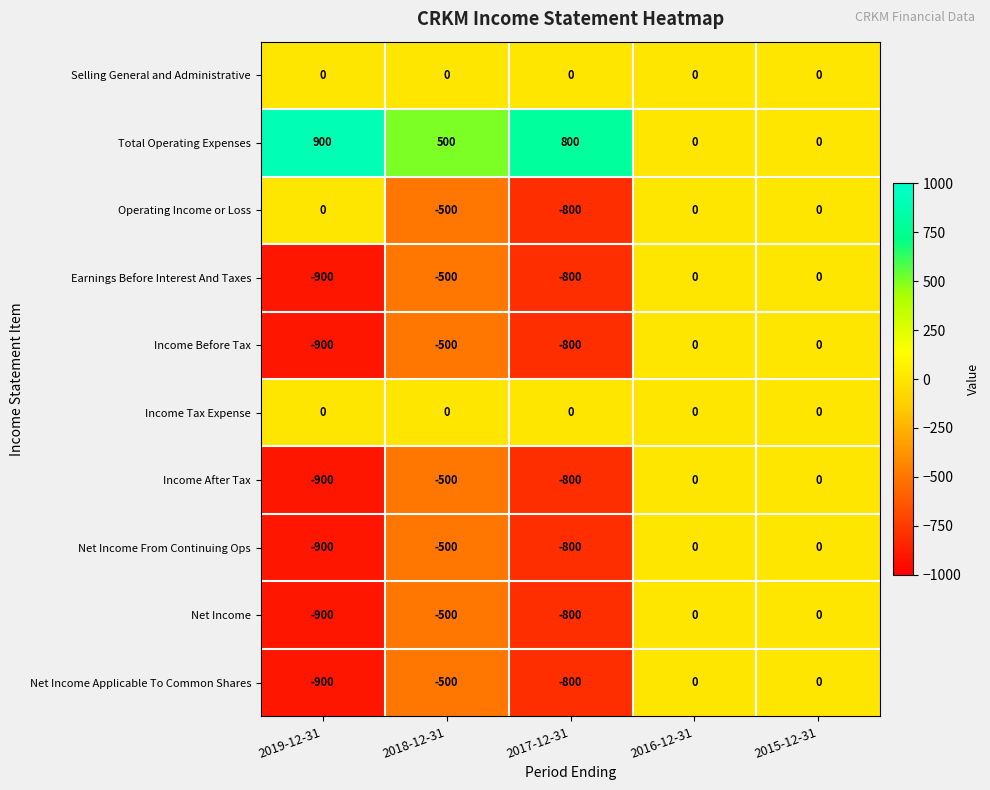

At which category does the chart reach its minimum across all series?

2019-12-31